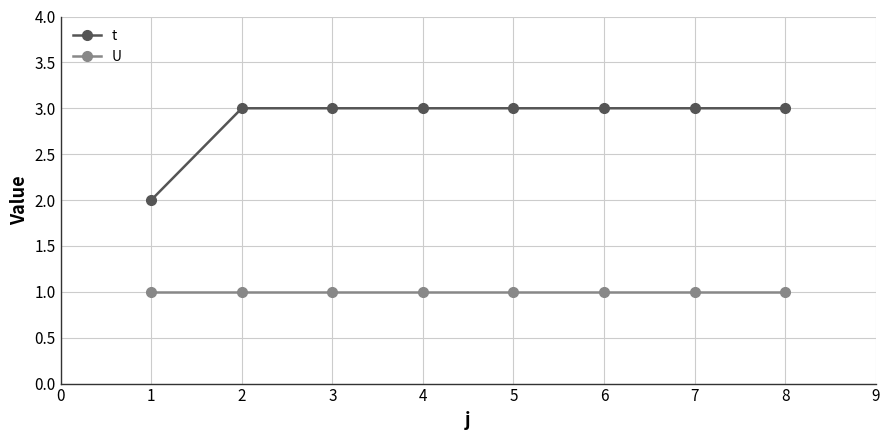

True or false: t and U cross at least once.

False